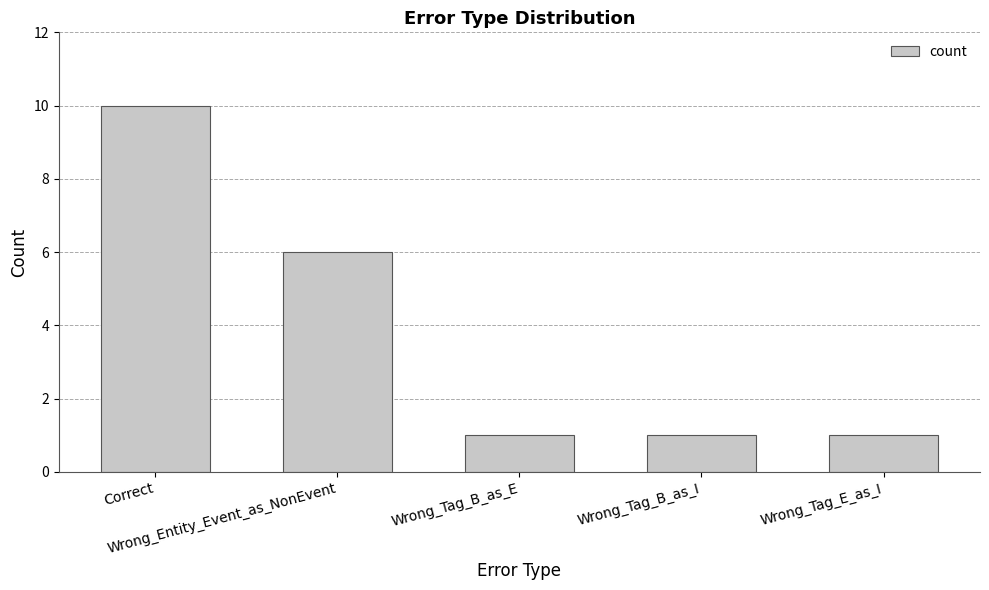

Approximately how many times larger is the value at Wrong_Entity_Event_as_NonEvent compared to Wrong_Tag_B_as_I?

6.0